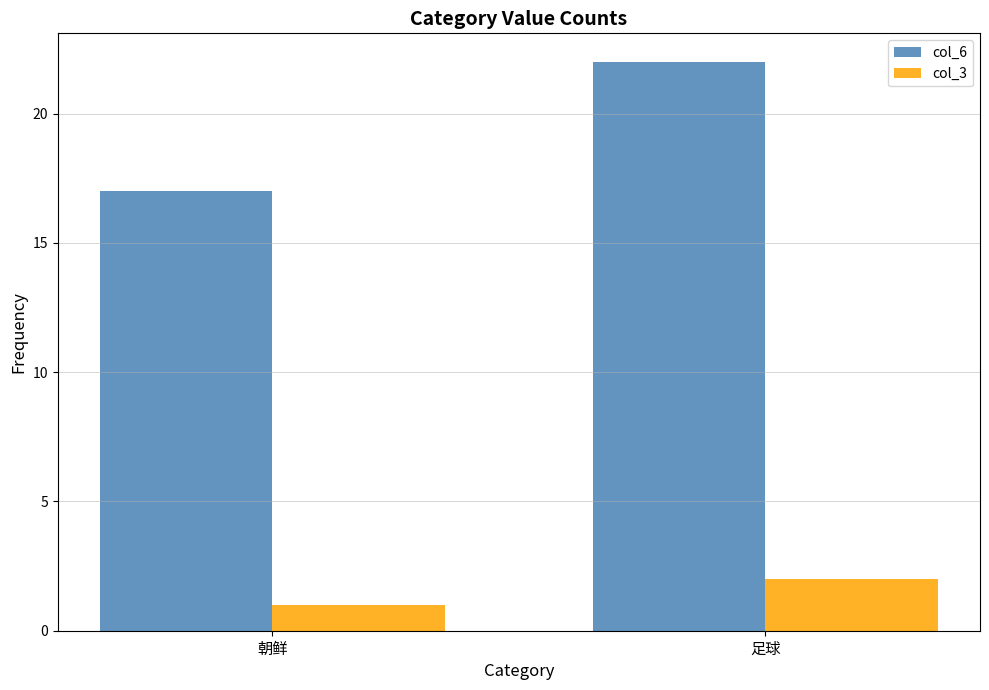

Which series has the largest total across all categories?

col_6